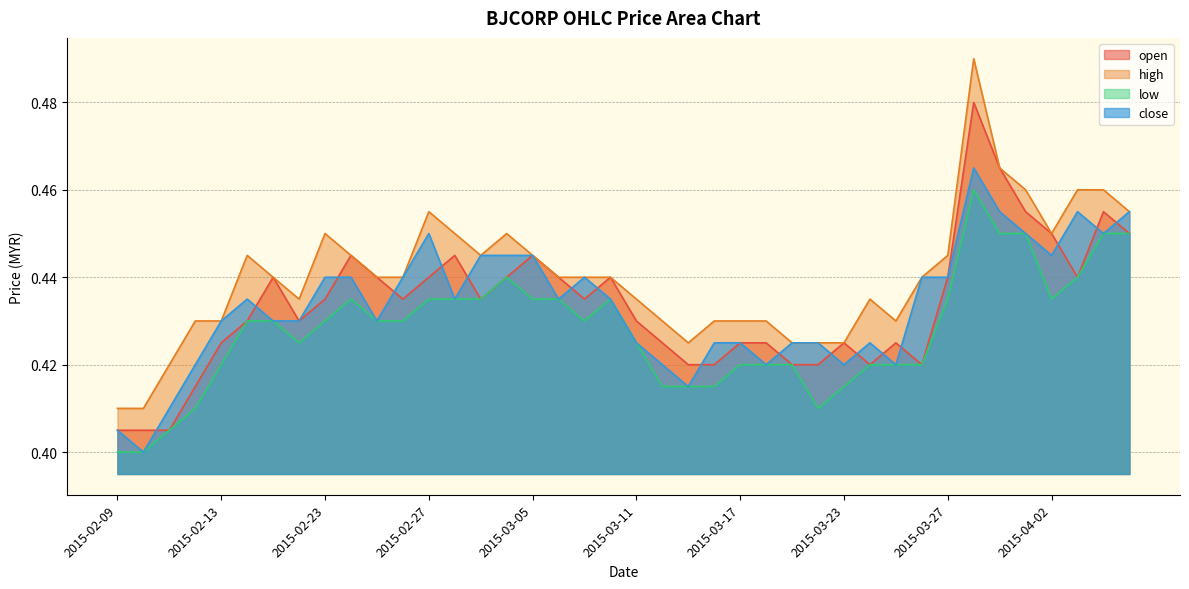

What is the approximate value of close at 2015-04-07?

0.5